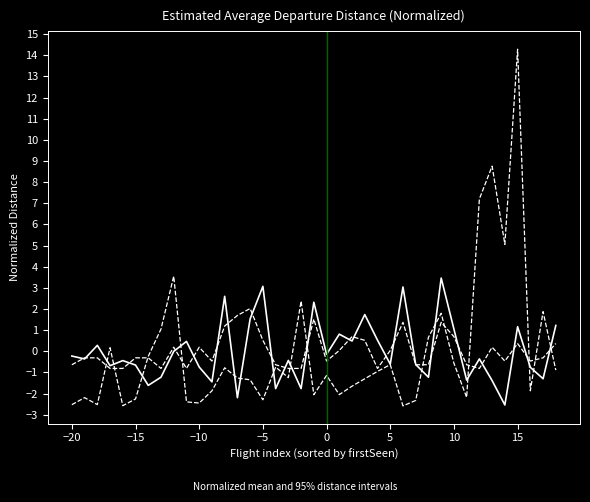

Does the chart display data point markers on the line(s)?

No